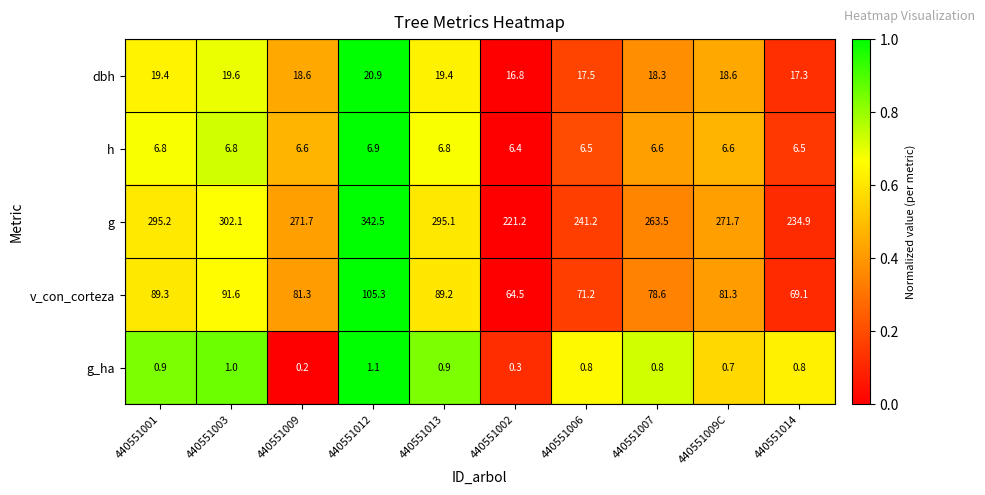

What is the total value across all series at 440551002?

309.2